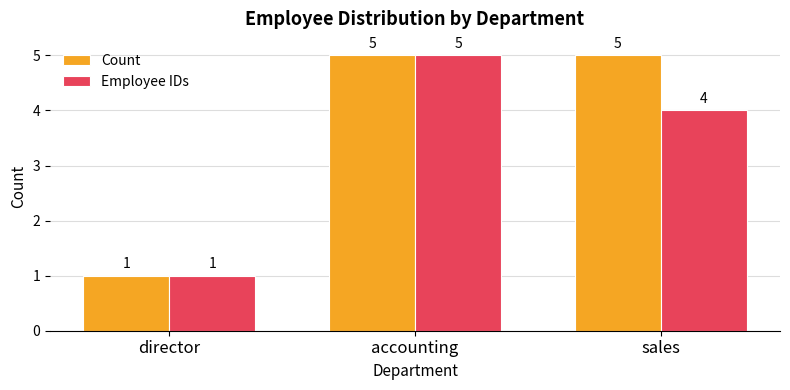

What are all the series names shown in the legend?

Count, Employee IDs